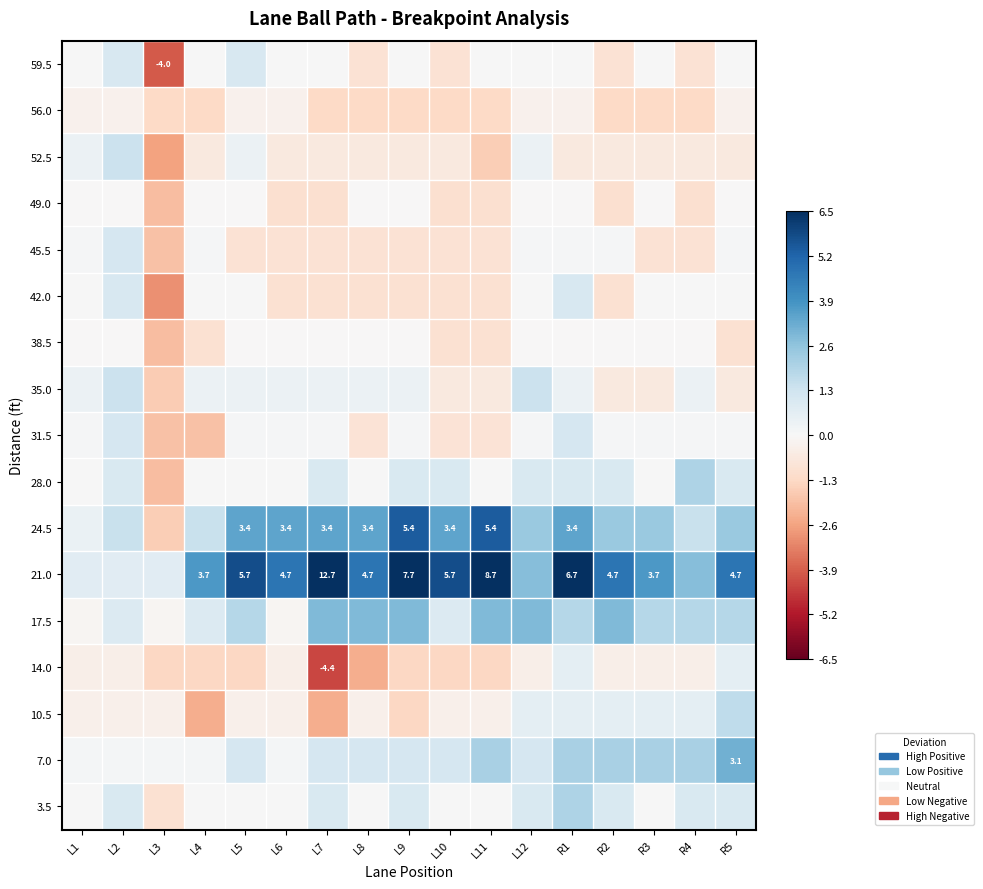

Rank the series by their maximum value, from lowest to highest.

56.0, 49.0, 38.5, 14.0, 42.0, 59.5, 45.5, 31.5, 35.0, 52.5, 10.5, 28.0, 3.5, 17.5, 7.0, 24.5, 21.0